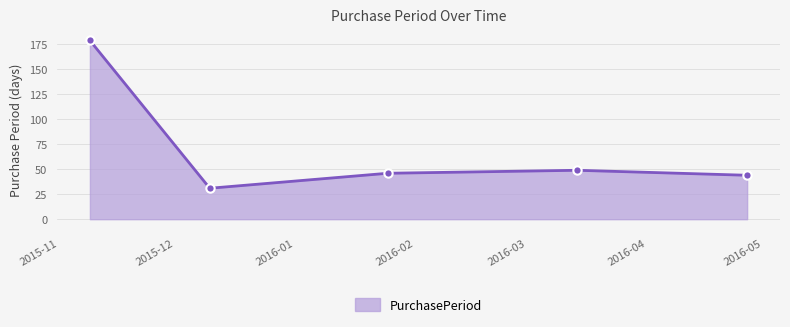

What is the value of the 1st point from the left?

179